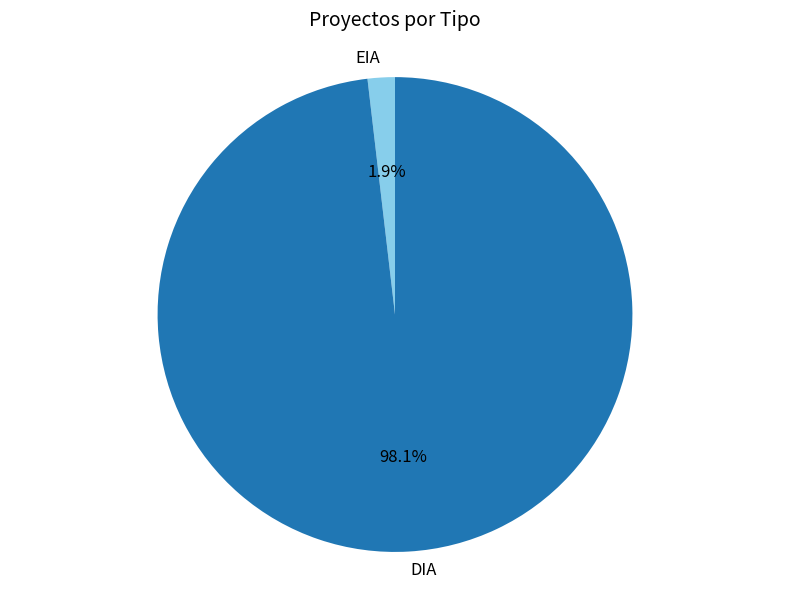

The DIA slice represents 98% of the pie. True or false?

True